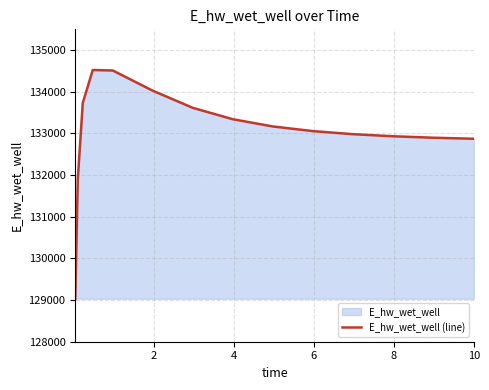

What is the maximum value shown in the chart?

134523.9